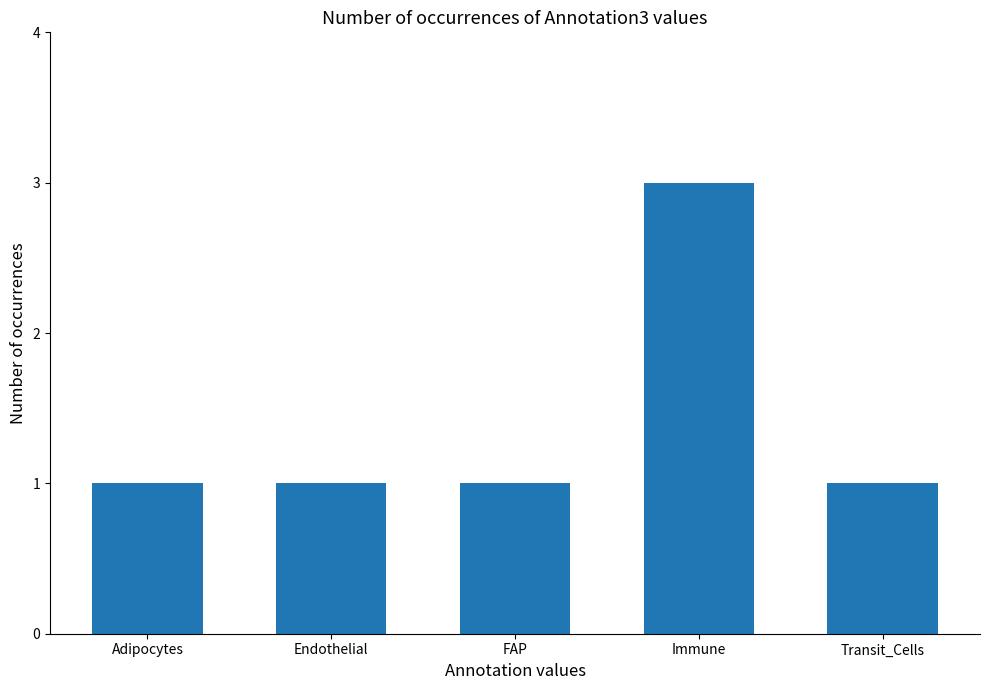

Which has a higher value, Immune or Adipocytes?

Immune